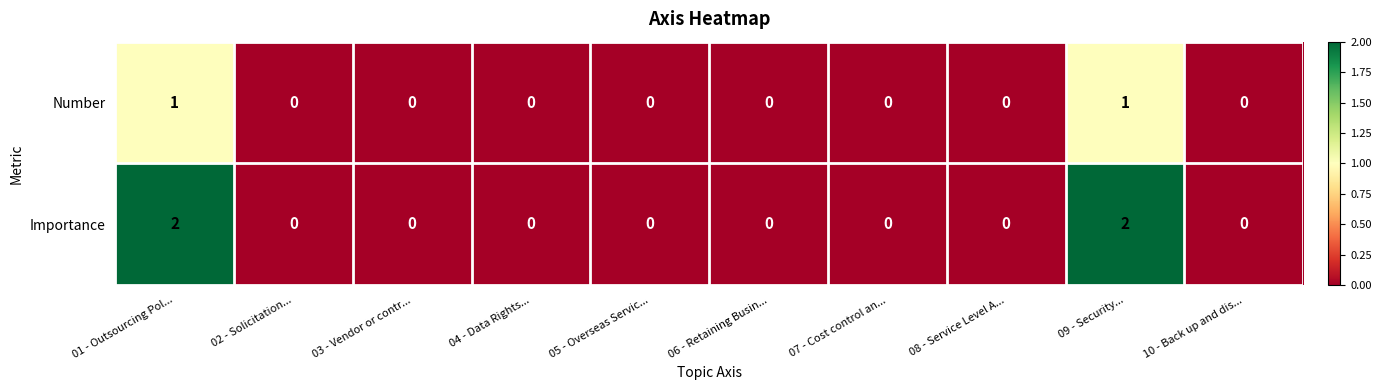

The Number series shows 0 at 05 - Overseas Servic.... True or false?

True